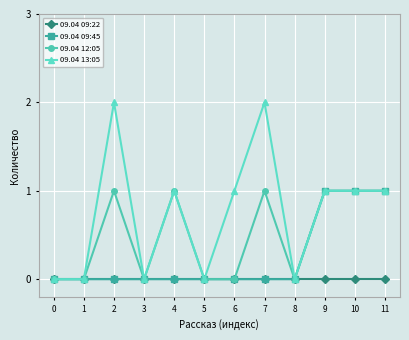

Rank the series by their average value, from highest to lowest.

09.04 13:05, 09.04 12:05, 09.04 09:45, 09.04 09:22